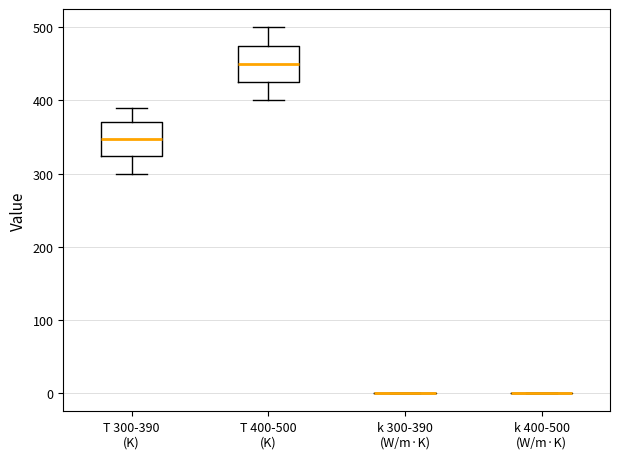

Reading left to right, transcribe this box plot: for each box, give where its median line is, the range the box spans, and where its two whiskers end, as read against the y-axis. The values are not printed on the chart, so give them approximately, as read against the axis.

T 300-390 (K): median 350, box 320 to 370, whiskers 300 to 390
T 400-500 (K): median 450, box 430 to 480, whiskers 400 to 500
k 300-390 (W/m·K): box collapsed to a line at 0, whiskers 0 to 0
k 400-500 (W/m·K): box collapsed to a line at 0, whiskers 0 to 0